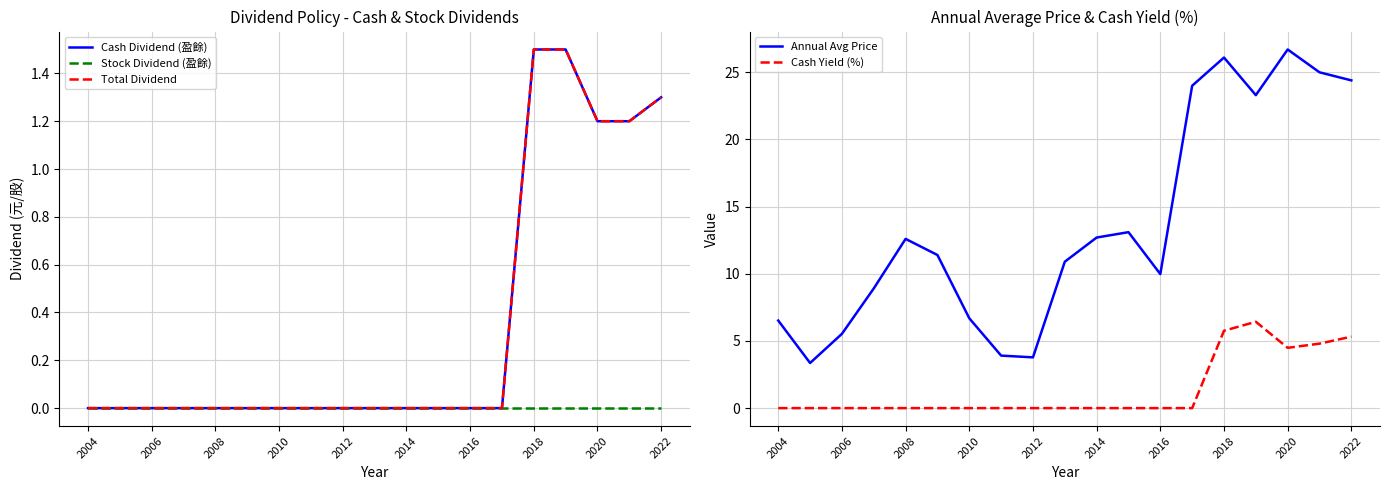

Is it true that Cash Yield (%) equals -3.6 at 2012?

False